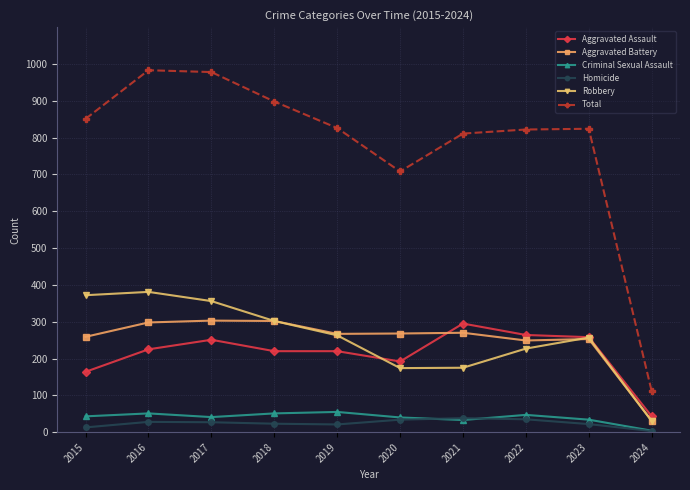

Is the value of Aggravated Battery at 2020 greater than the value of Total at 2016?

No